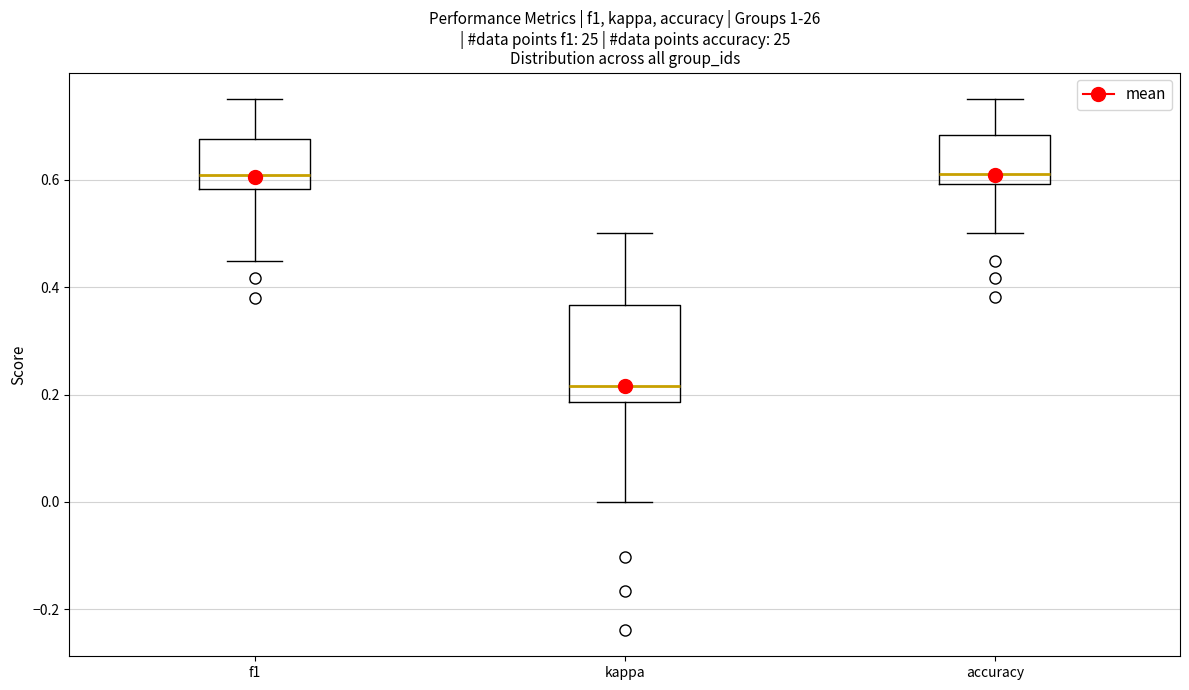

Reading left to right, read every box against the y-axis: the position of its median line, the range the box covers, and the ends of its whiskers. The values are not printed on the chart, so give them approximately, as read against the axis.

f1: median 0.60, box 0.58 to 0.68, whiskers 0.44 to 0.76
kappa: median 0.22, box 0.18 to 0.36, whiskers 0.00 to 0.50
accuracy: median 0.62, box 0.60 to 0.68, whiskers 0.50 to 0.76